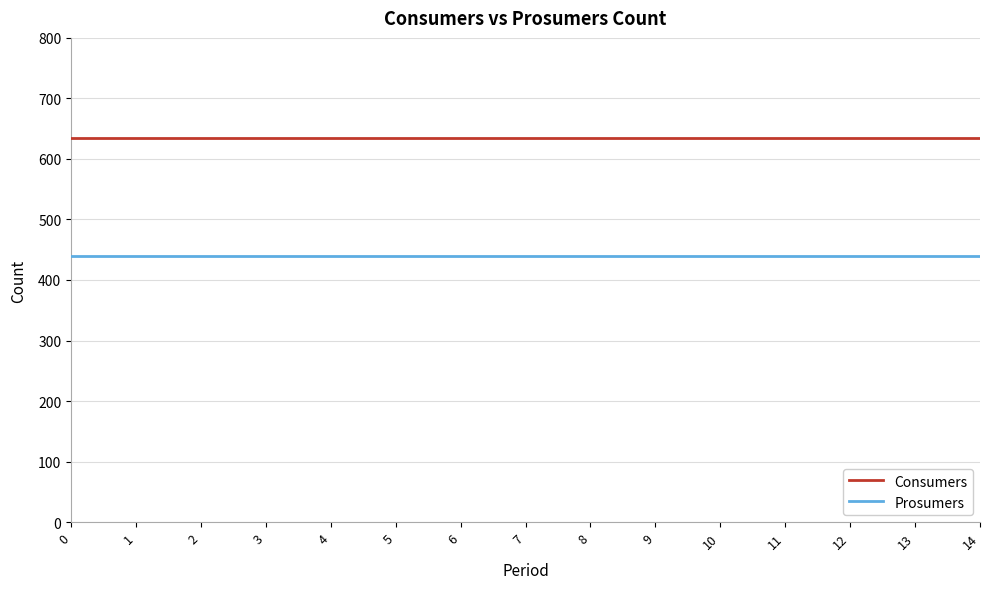

True or false: Prosumers has a value of 440 at 9.

True